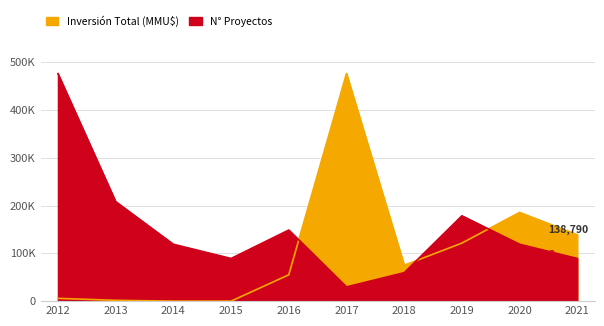

What is the value of the N° Proyectos point at the 3rd from the left?

119000